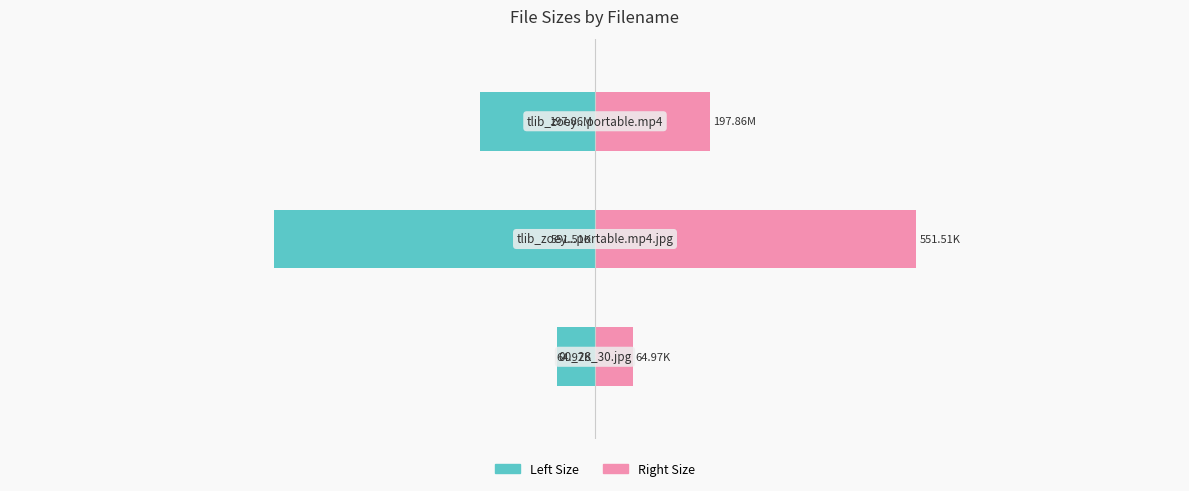

What are all the series names shown in the legend?

Left (Size), Right (Size)